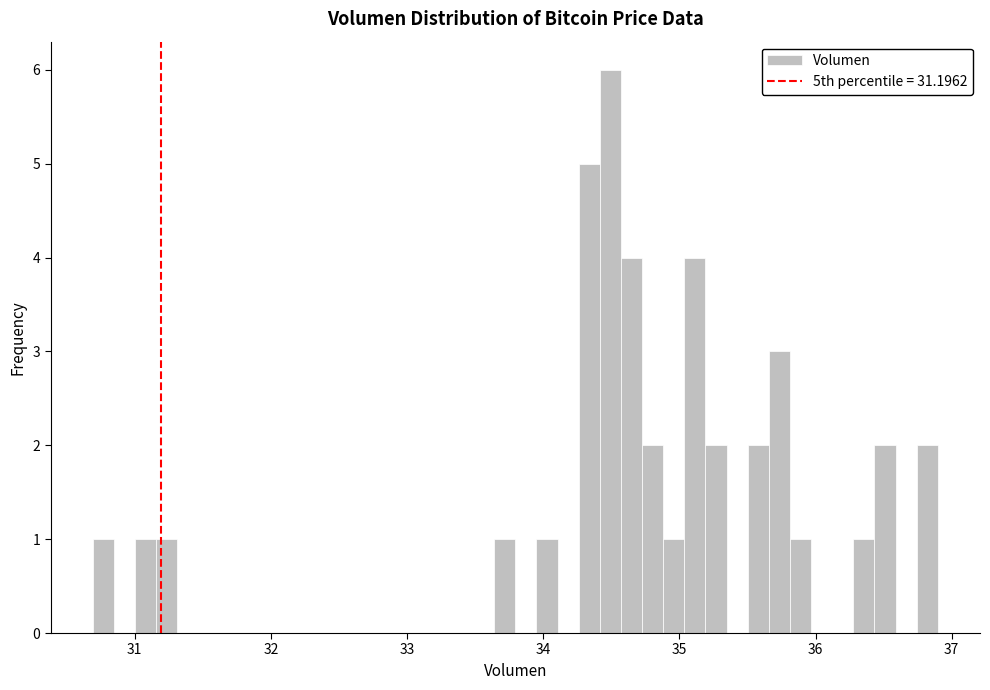

Around what value on the x-axis is the tallest bar? Give the approximate position of its centre, as read against the axis.

34.5